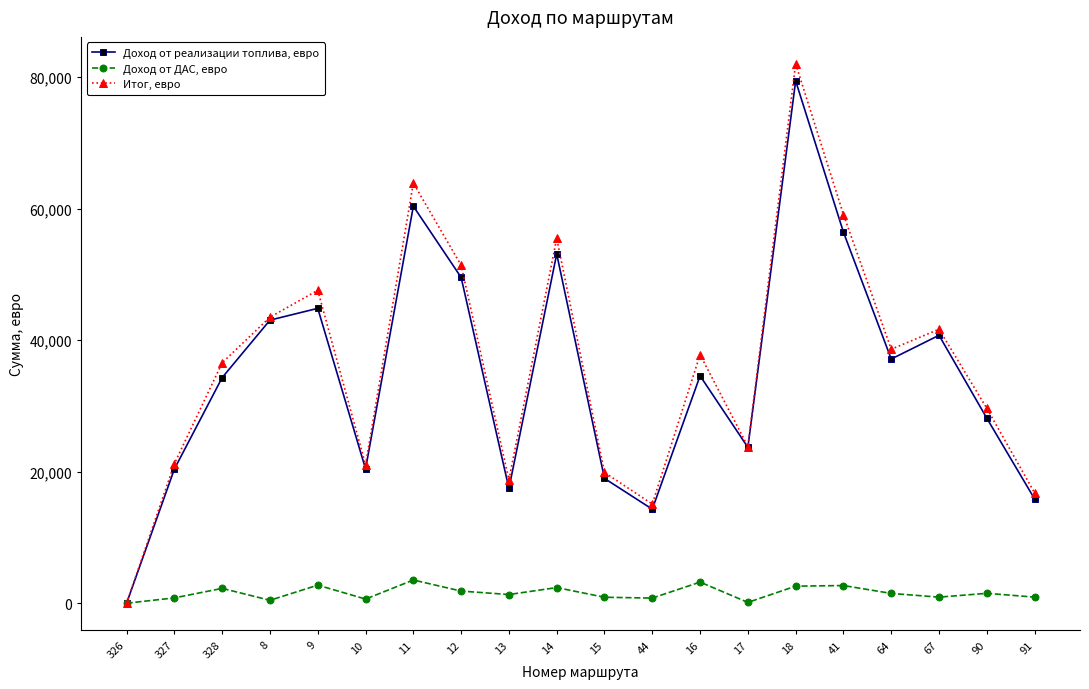

How many interior local peaks does the Доход от реализации топлива, евро series have?

6